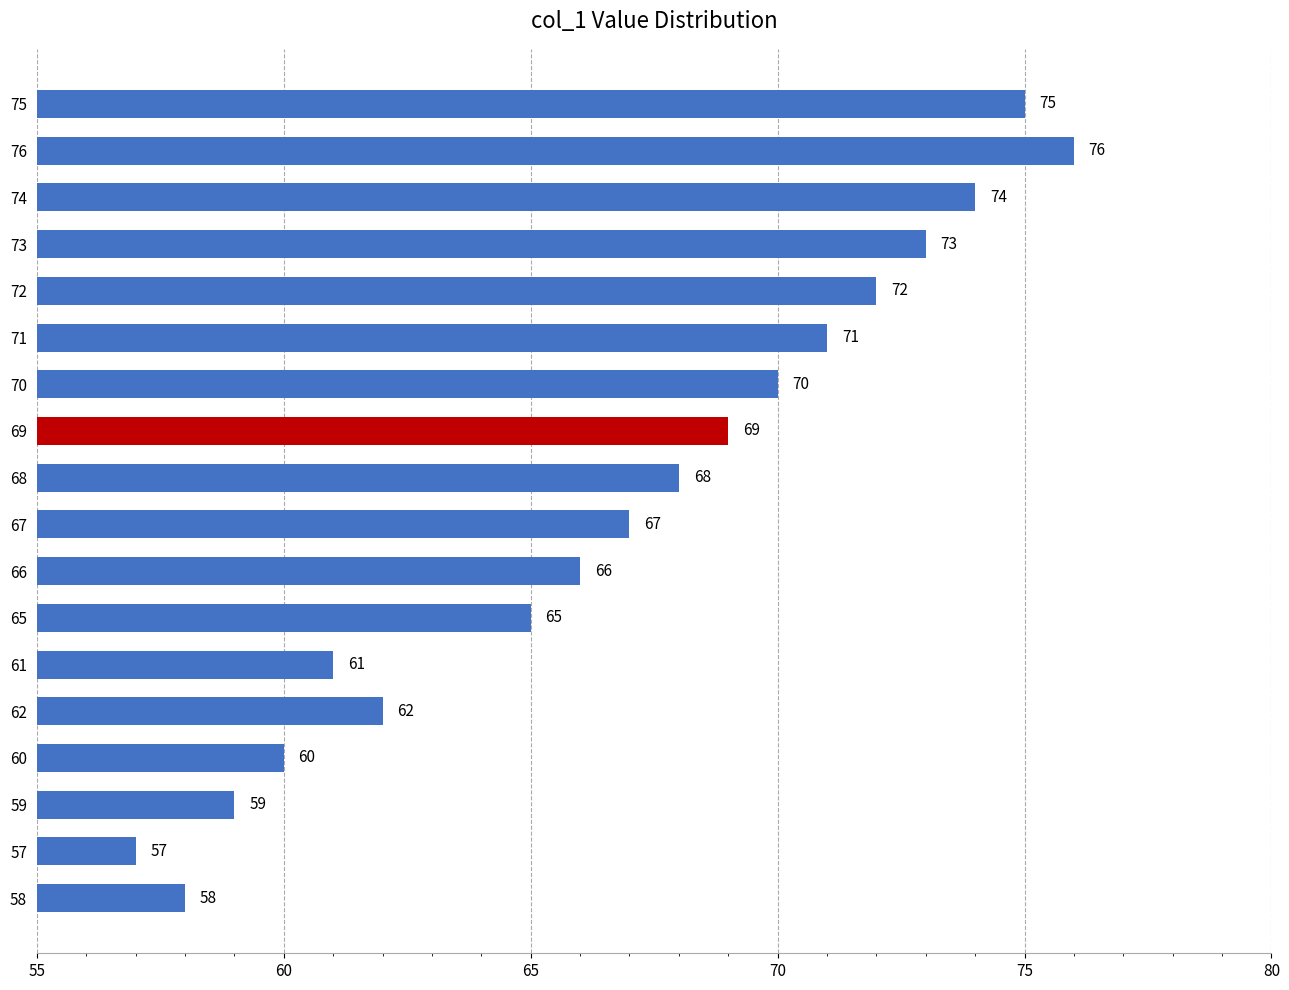

What is the difference between the maximum and minimum values?

19